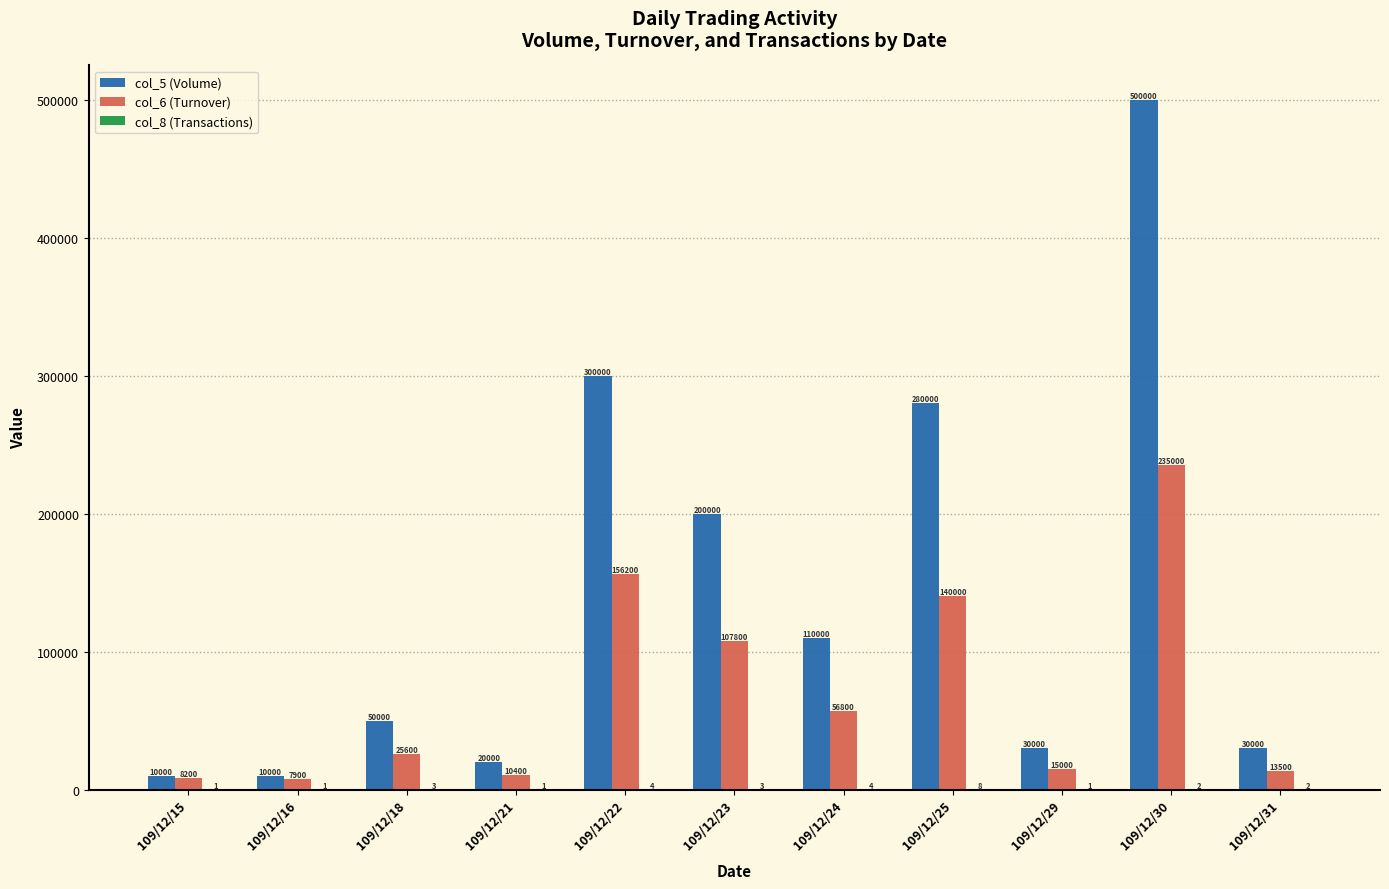

Is the value of col_5 (Volume) at 109/12/21 greater than the value of col_6 (Turnover) at 109/12/31?

Yes